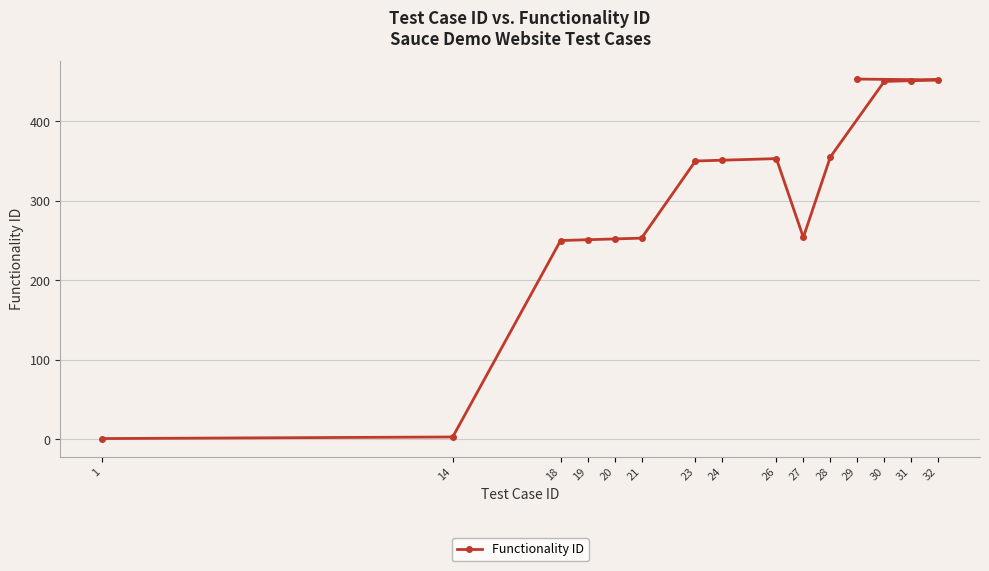

Rank the categories by value from lowest to highest.

1, 14, 18, 19, 20, 21, 27, 23, 24, 26, 28, 30, 31, 32, 29